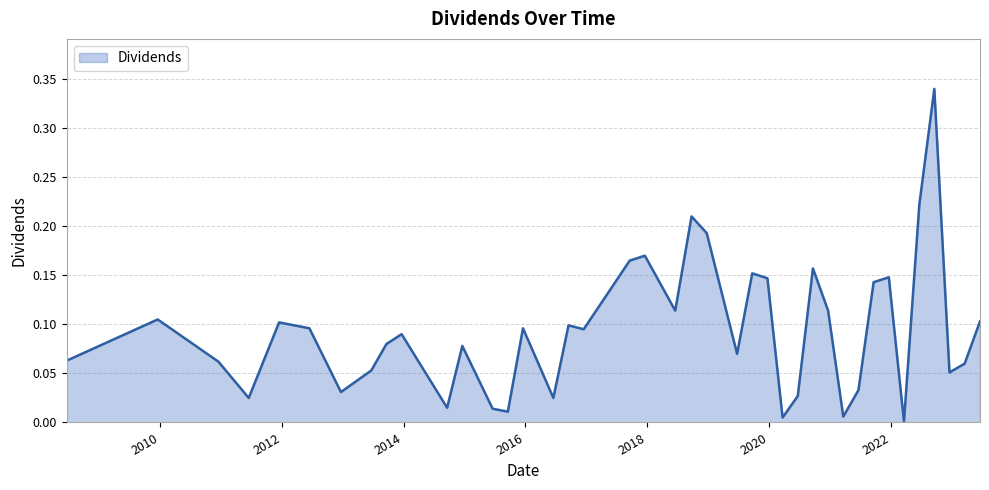

List the labels in order of value, largest first.

2022-09-19, 2022-06-21, 2018-09-24, 2018-12-24, 2017-12-18, 2017-09-18, 2020-09-21, 2019-09-23, 2021-12-20, 2019-12-23, 2021-09-20, 2018-06-18, 2020-12-21, 2009-12-18, 2023-06-20, 2011-12-16, 2016-09-16, 2012-06-15, 2015-12-18, 2016-12-16, 2013-12-20, 2013-09-20, 2014-12-19, 2019-06-24, 2008-06-20, 2010-12-17, 2023-03-20, 2013-06-21, 2022-12-19, 2021-06-21, 2012-12-21, 2020-06-22, 2011-06-17, 2016-06-17, 2014-09-19, 2015-06-19, 2015-09-18, 2021-03-22, 2020-03-23, 2022-03-21